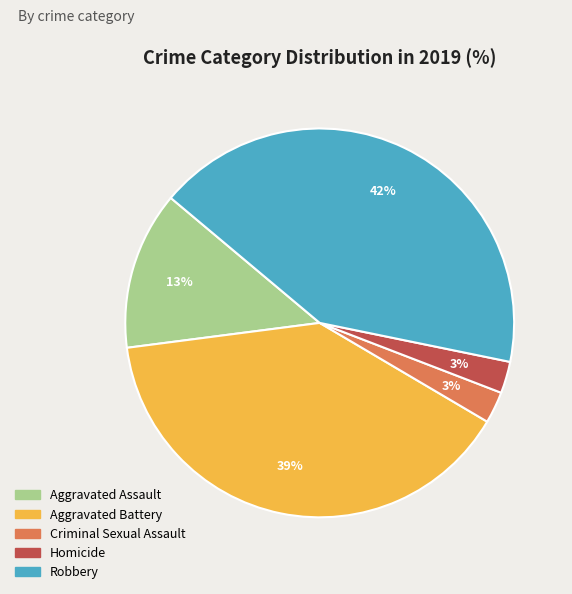

True or false: Homicide accounts for 3% of the total.

True